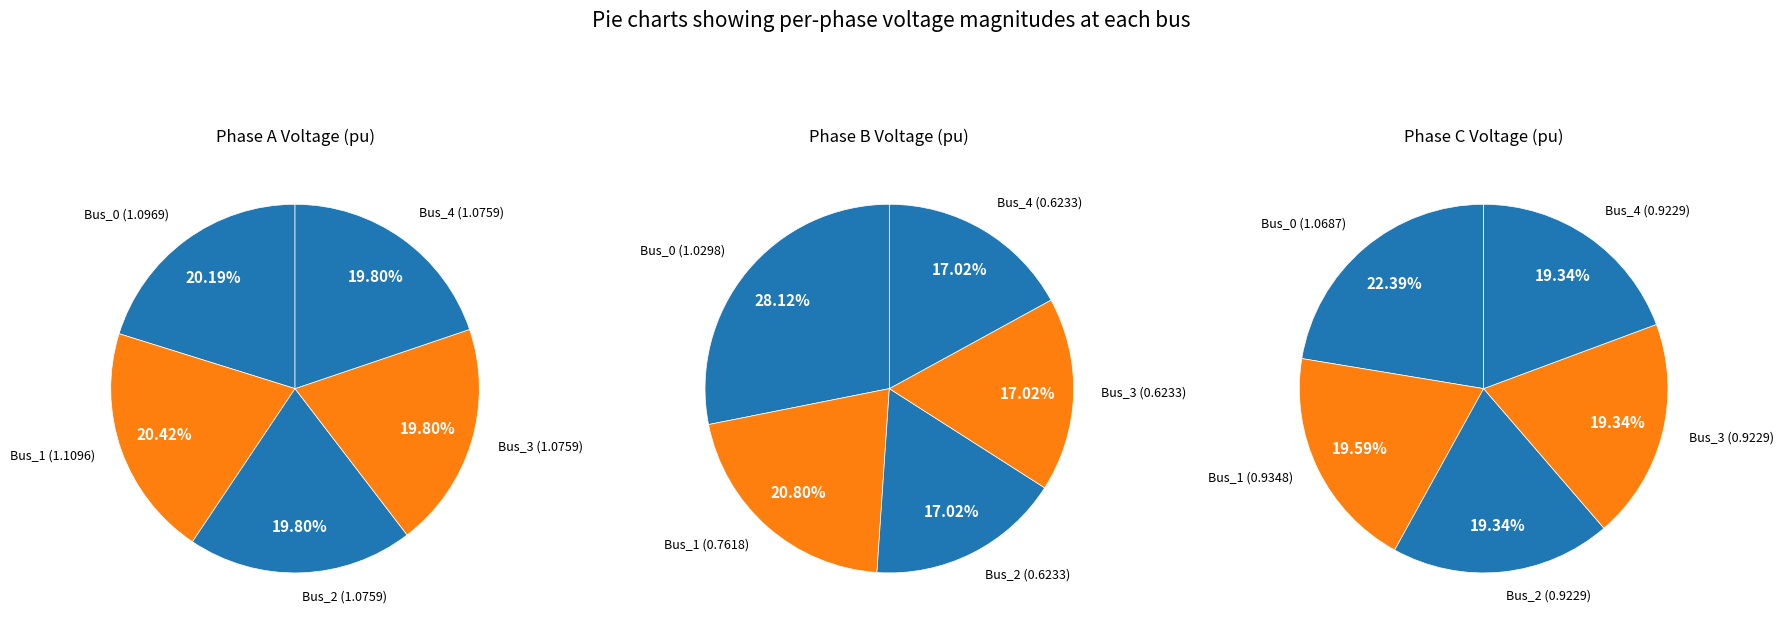

To the nearest percent, what portion does Bus_4 represent?

20%